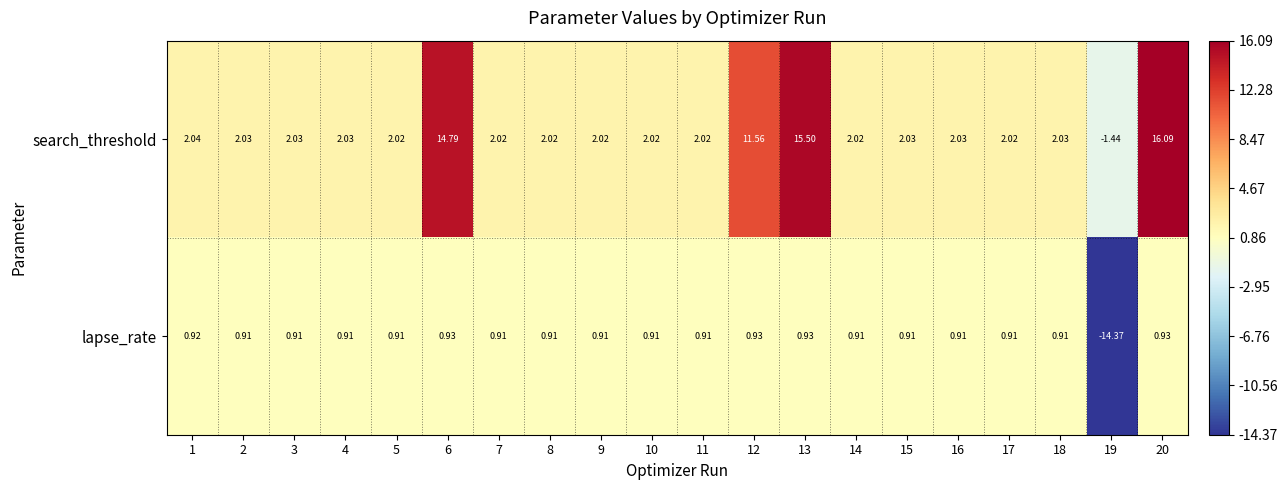

Which series has the largest range (max minus min)?

search_threshold